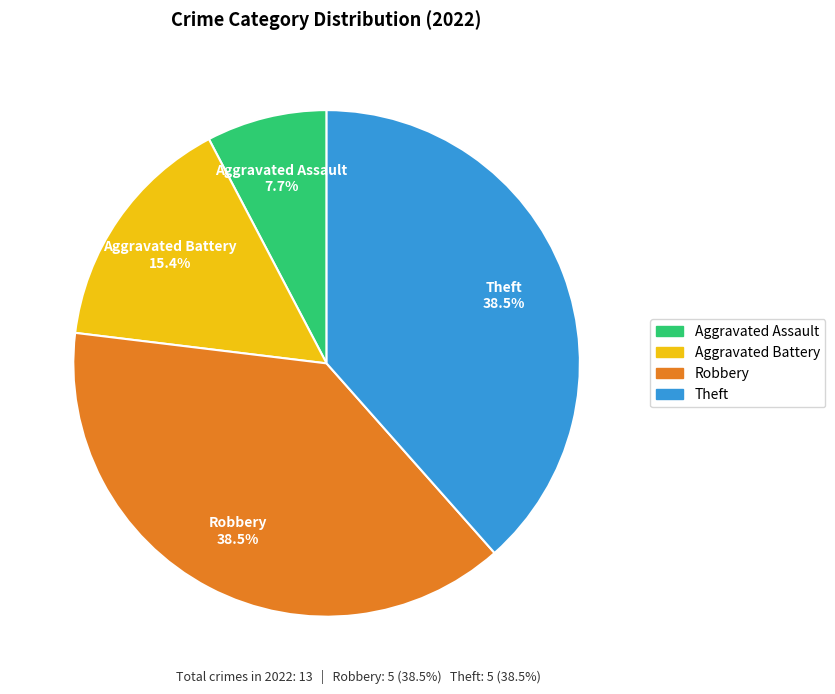

To the nearest percent, what is the combined percentage of Robbery and Theft?

77%